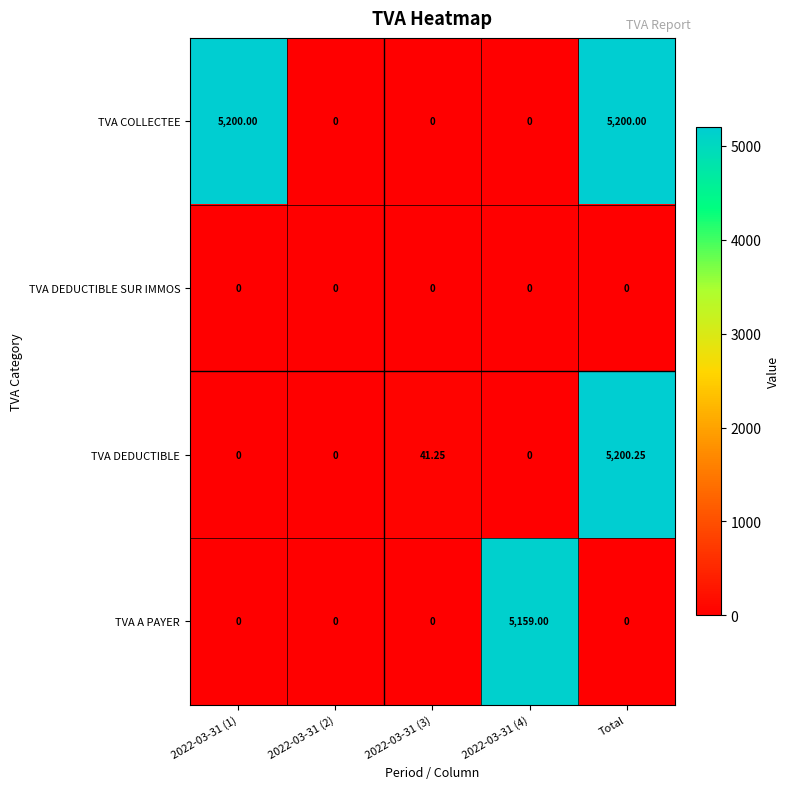

At which category is the sum across all series the highest?

Total